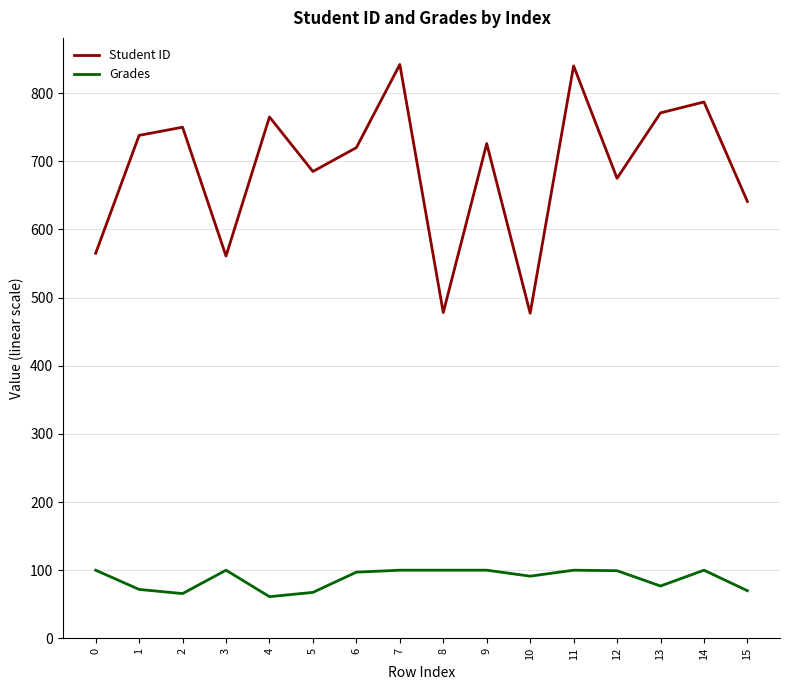

What is the maximum value for Student ID?

842.0